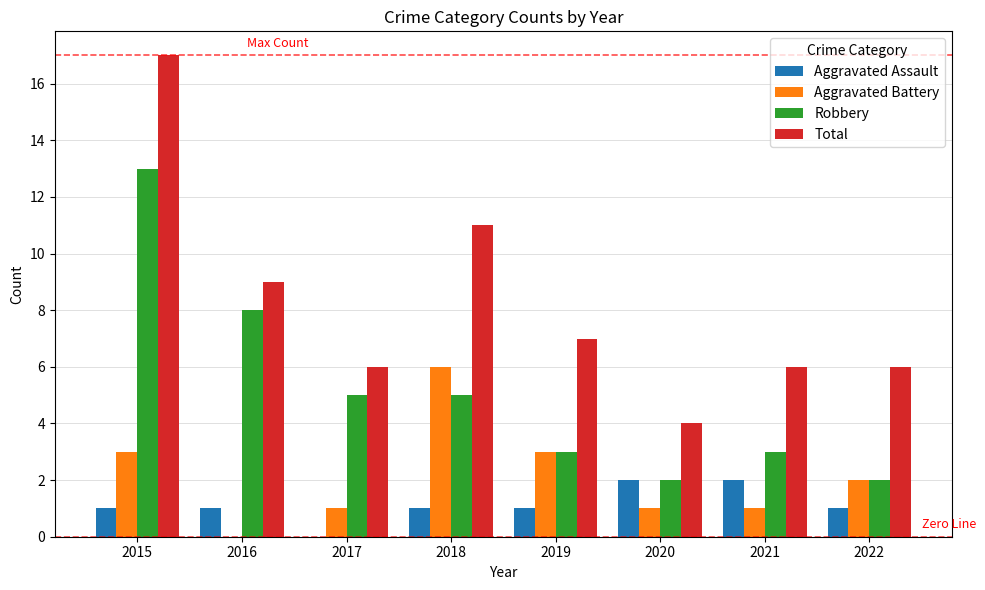

At which category is the sum across all series the highest?

2015